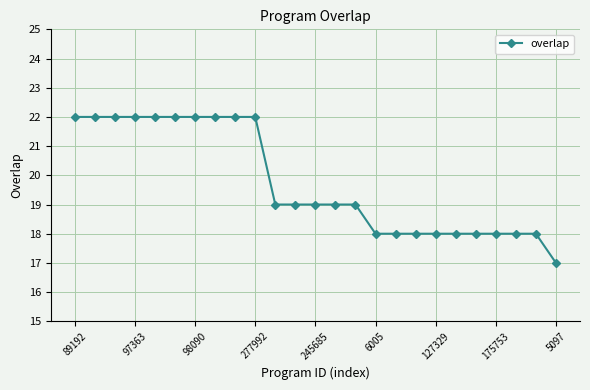

Reading right to left, transcribe all the data shown in this chart.

17	18	18	18	18	18	18	18	18	18	19	19	19	19	19	22	22	22	22	22	22	22	22	22	22